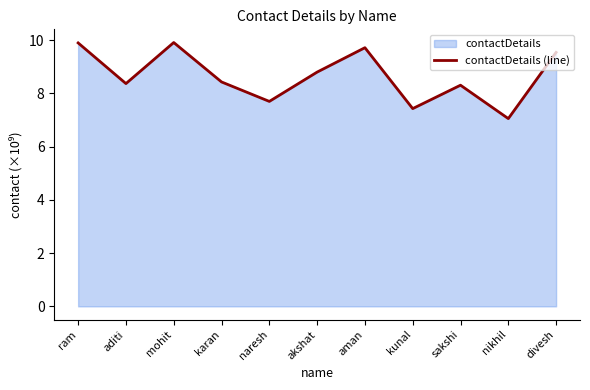

What is the average value?

8.7